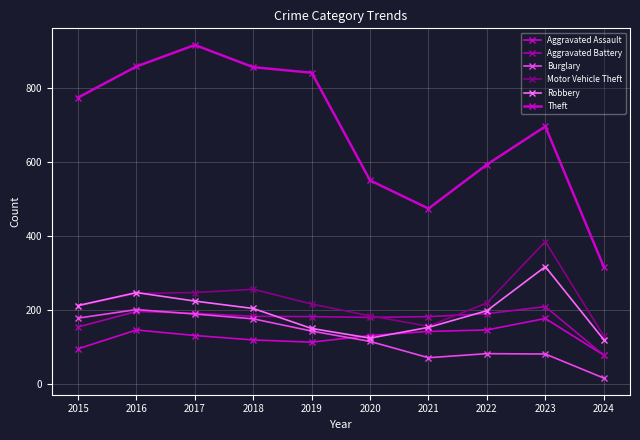

How many values in the Motor Vehicle Theft series are below 219?

5